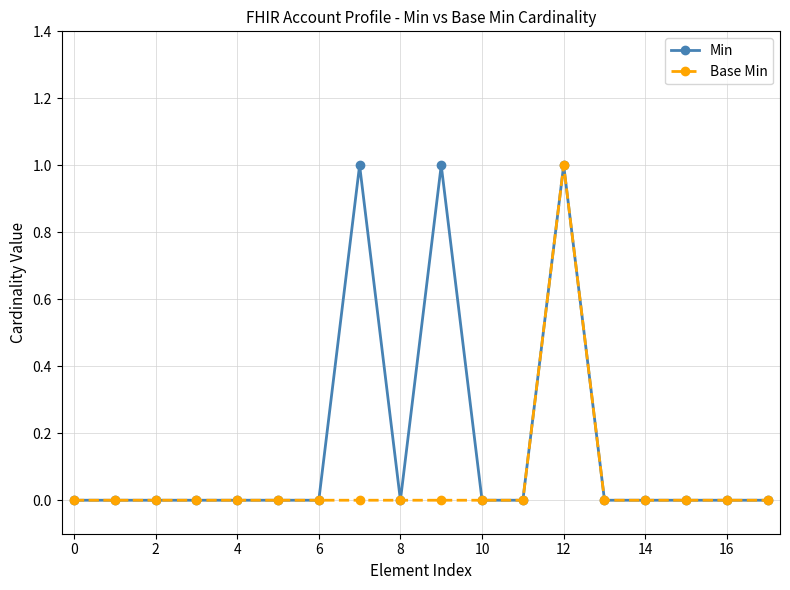

Count the Min values in the range 0 to 1.

18